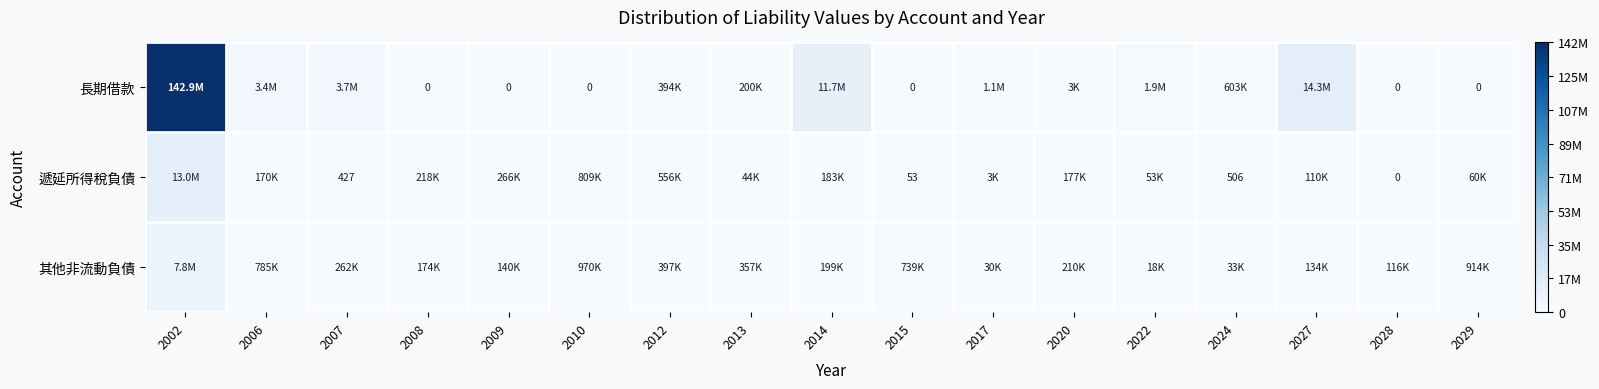

Rank the series at 2020 from highest to lowest value.

其他非流動負債, 遞延所得稅負債, 長期借款